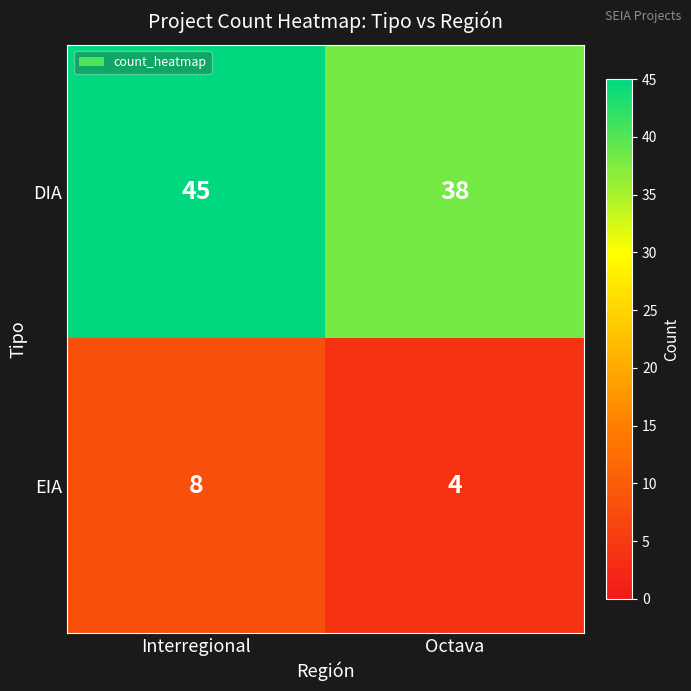

True or false: EIA has a value of 8 at Interregional.

True